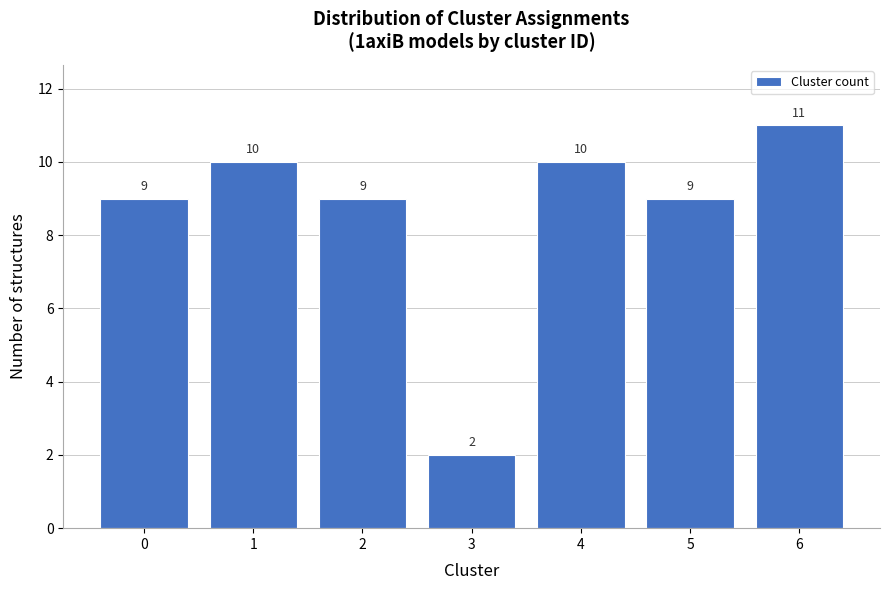

Reading right to left, transcribe all the data shown in this chart.

6=11	5=9	4=10	3=2	2=9	1=10	0=9